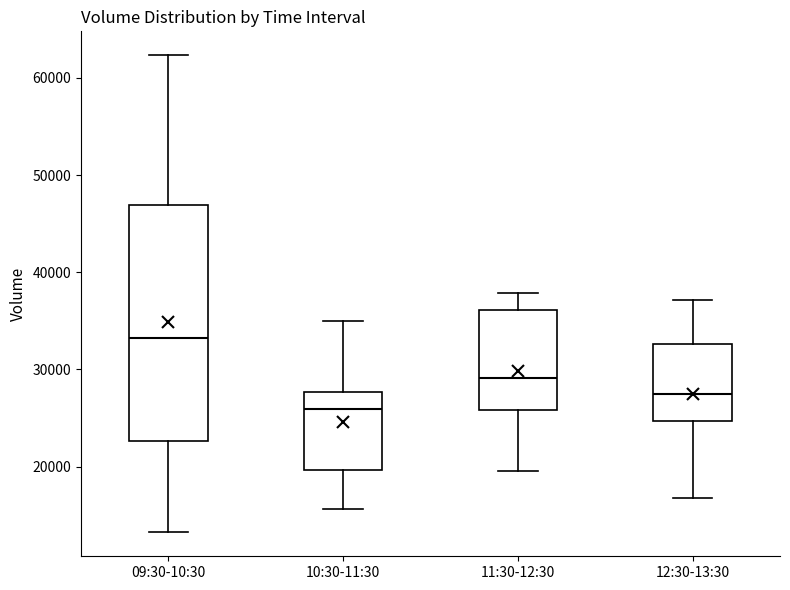

Reading left to right, read every box against the y-axis: the position of its median line, the range the box covers, and the ends of its whiskers. The values are not printed on the chart, so give them approximately, as read against the axis.

09:30-10:30: median 33000, box 23000 to 47000, whiskers 13000 to 62000
10:30-11:30: median 26000, box 20000 to 28000, whiskers 16000 to 35000
11:30-12:30: median 29000, box 26000 to 36000, whiskers 20000 to 38000
12:30-13:30: median 27000, box 25000 to 33000, whiskers 17000 to 37000